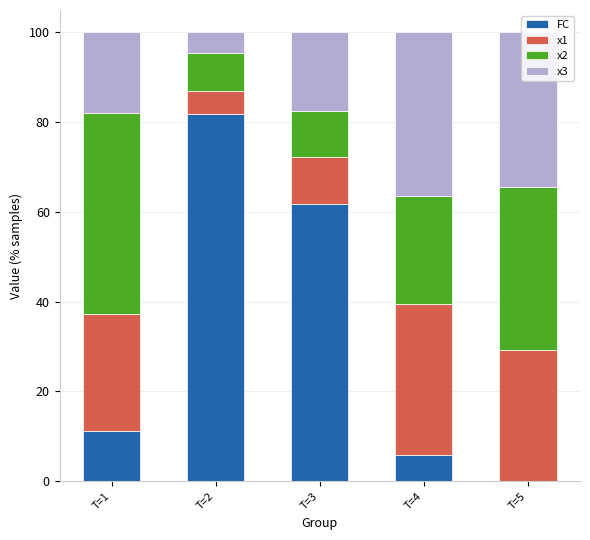

At which label does FC reach its peak?

T=2